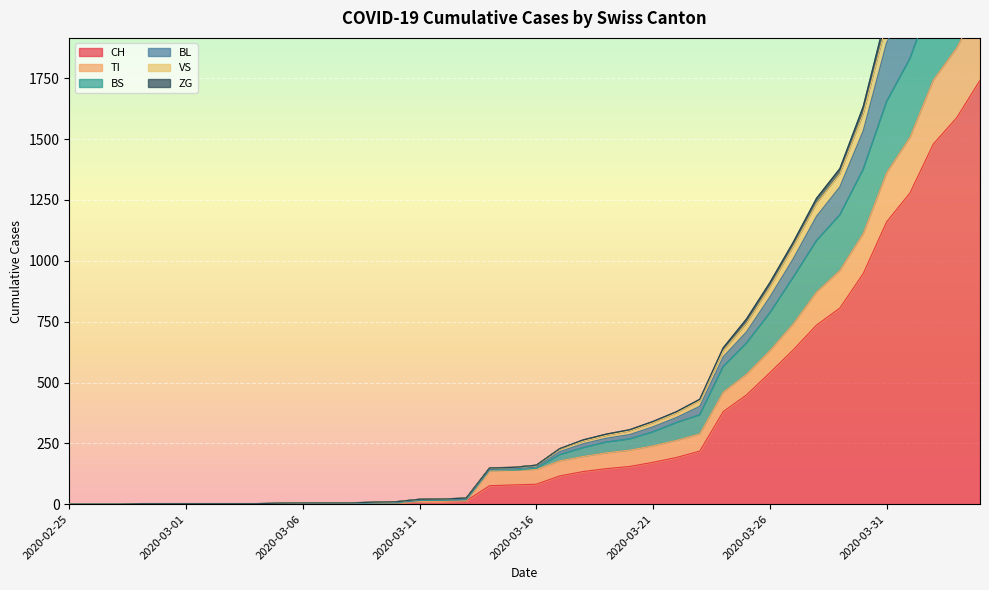

Reading left to right, list all the values displayed in this chart.

CH: 0	0	0	0	0	0	0	0	0	2	3	3	3	5	6	11	12	14	76	79	82	116	134	146	155	172	192	218	380	449	540	634	736	806	948	1160	1279	1480	1588	1742
TI: 0	0	0	0	0	0	0	0	0	2	3	3	3	5	6	11	12	14	137	140	143	178	196	211	222	240	262	289	460	534	631	741	872	961	1113	1362	1508	1743	1875	2056
BS: 0	0	0	0	0	0	0	0	0	2	3	3	3	5	6	15	16	18	141	140	147	203	232	255	268	297	335	367	565	662	786	932	1083	1189	1376	1654	1831	2093	2272	2490
BL: 0	0	0	2	2	2	2	2	2	4	5	5	5	8	10	20	21	25	149	151	160	228	264	288	306	340	380	431	642	761	910	1076	1257	1379	1634	2016	2216	2500	2691	2946
VS: 0	0	0	2	2	2	2	2	2	4	5	5	5	8	10	20	21	25	149	151	160	227	259	283	301	335	375	426	630	743	892	1058	1236	1358	1605	1977	2176	2459	2647	2900
ZG: 0	0	0	0	0	0	0	0	0	2	3	3	3	6	8	17	18	20	143	145	152	216	248	271	286	318	356	402	605	708	851	1008	1183	1304	1534	1896	2080	2355	2538	2788